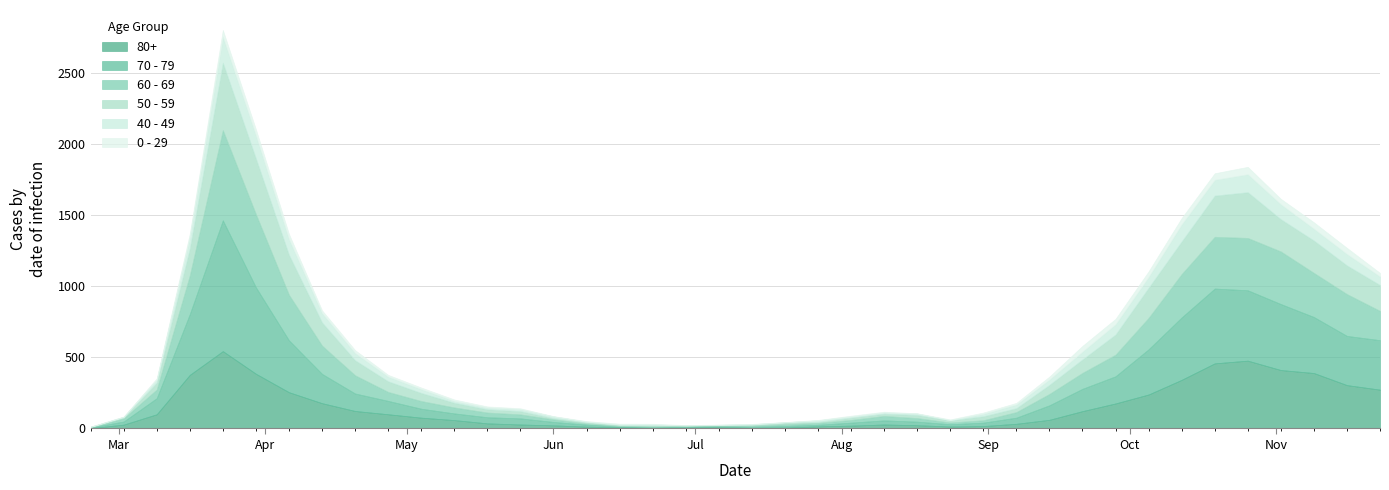

What is the difference between the 0 - 29 values at 2020-05-25 and 2020-11-16?

37